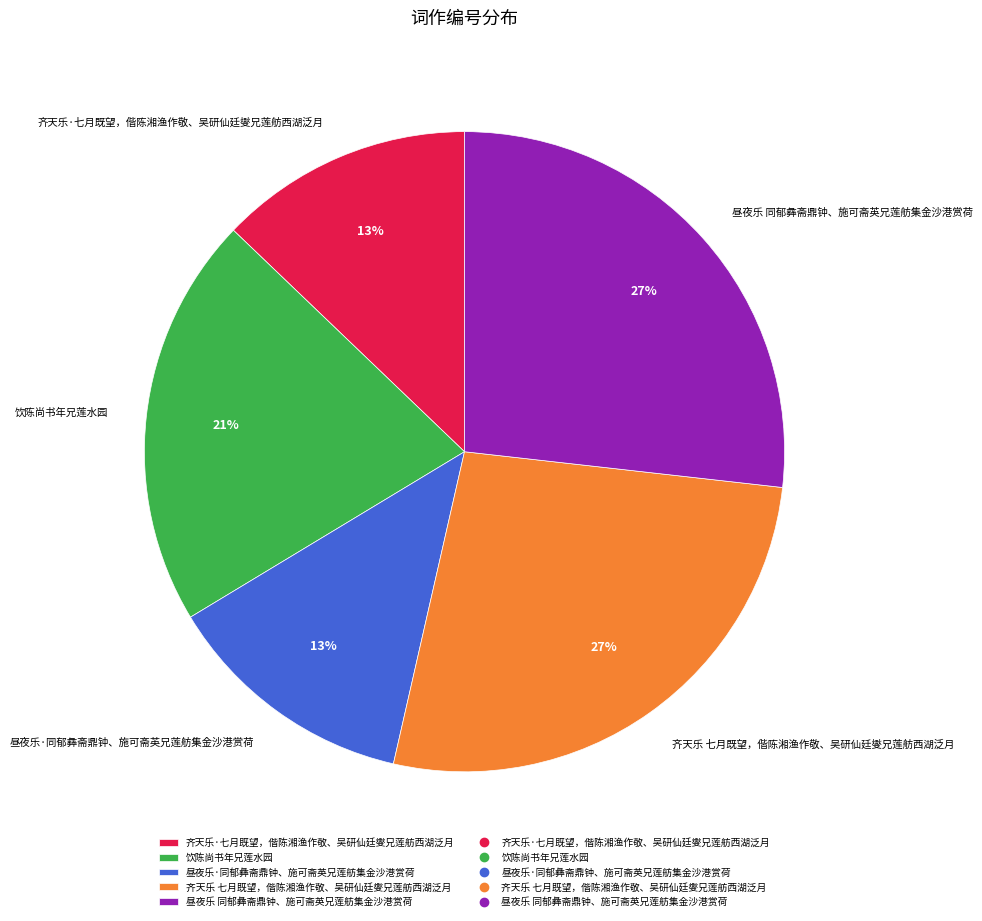

What is the ratio of the value at 齐天乐·七月既望，偕陈湘渔作敬、吴研仙廷燮兄莲舫西湖泛月 to the value at 昼夜乐·同郁彝斋鼎钟、施可斋英兄莲舫集金沙港赏荷?

1.0